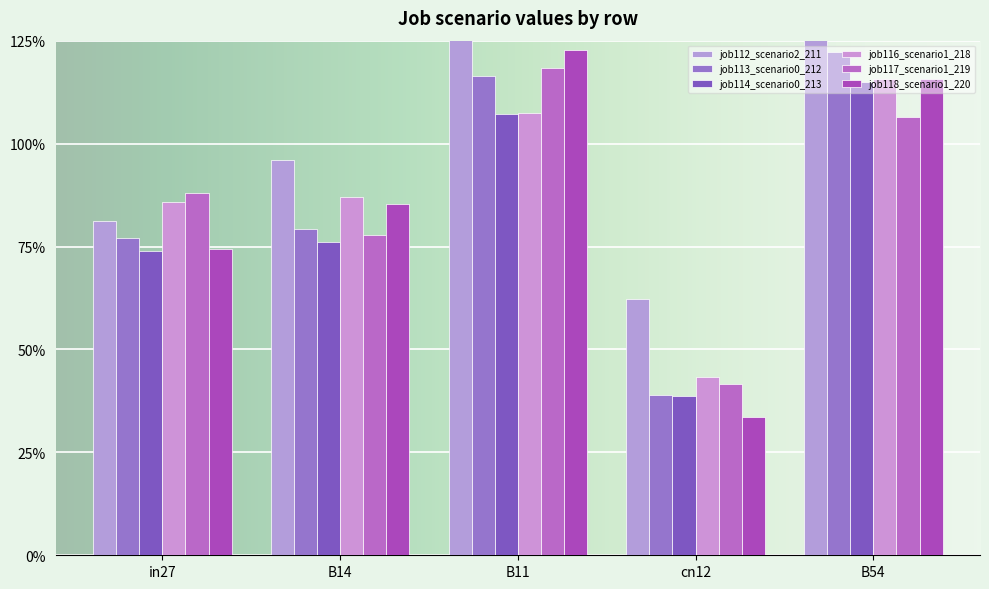

List the series in order of their peak value, lowest first.

job114_scenario0_213, job116_scenario1_218, job117_scenario1_219, job113_scenario0_212, job118_scenario1_220, job112_scenario2_211